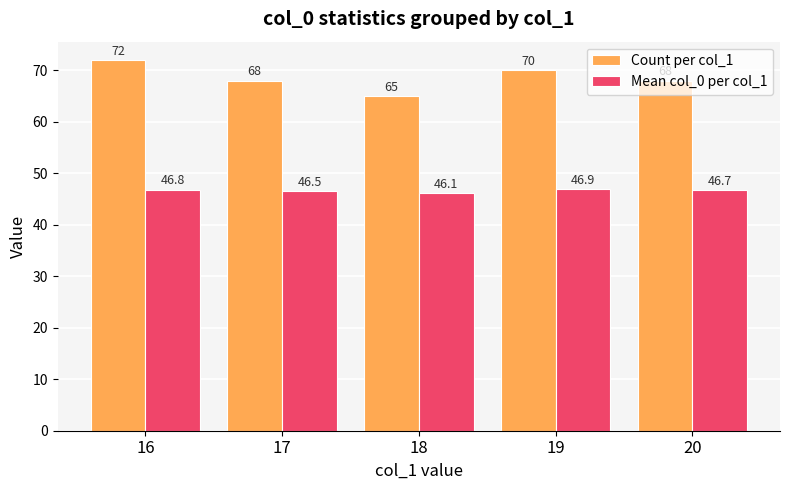

At which category is the sum across all series the highest?

16